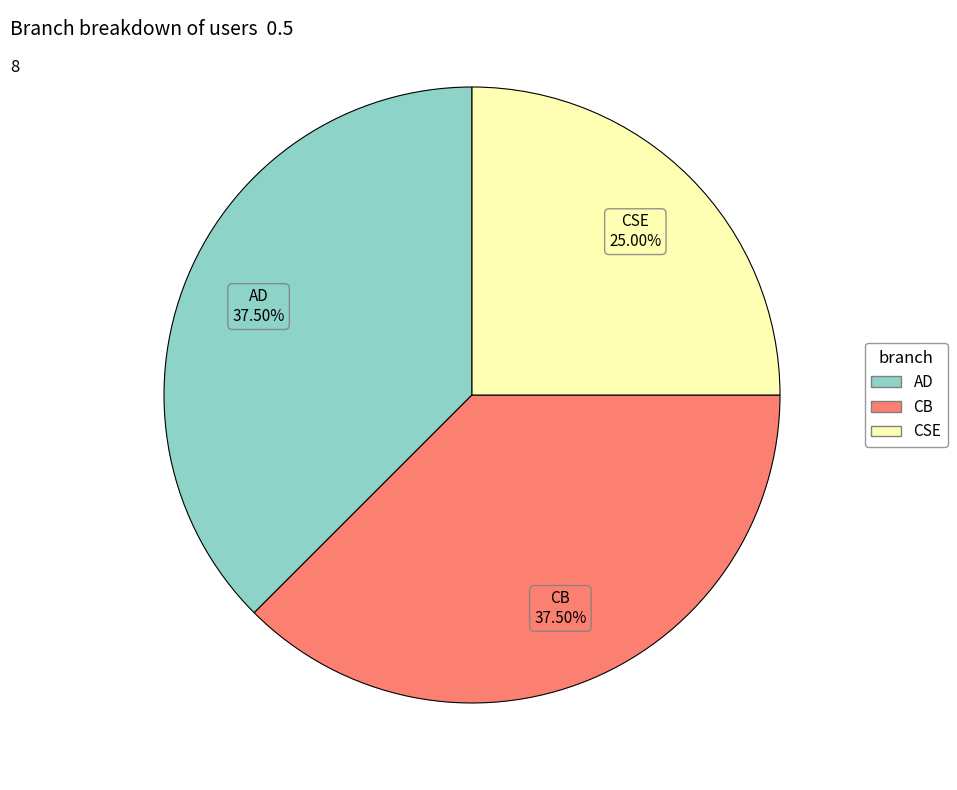

How many slices are in this pie chart?

3